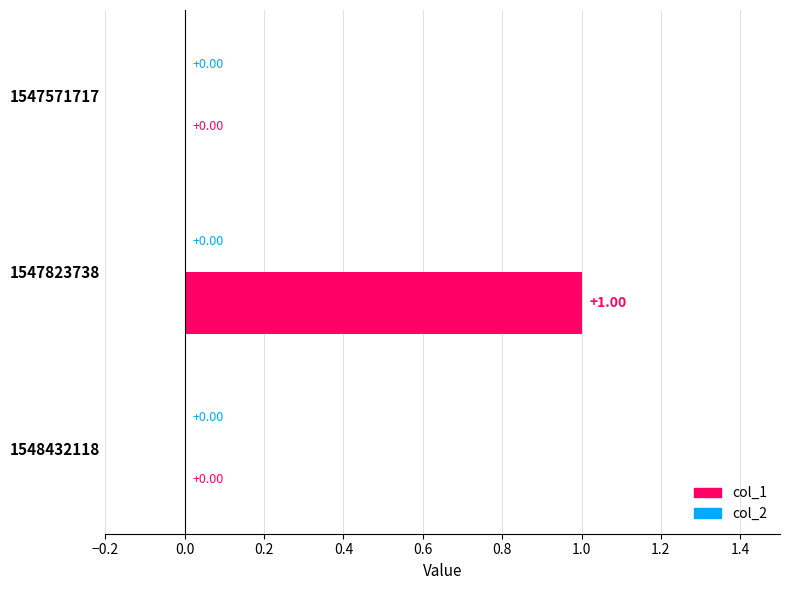

Which has a higher value, 1547823738 or 1547571717?

1547823738